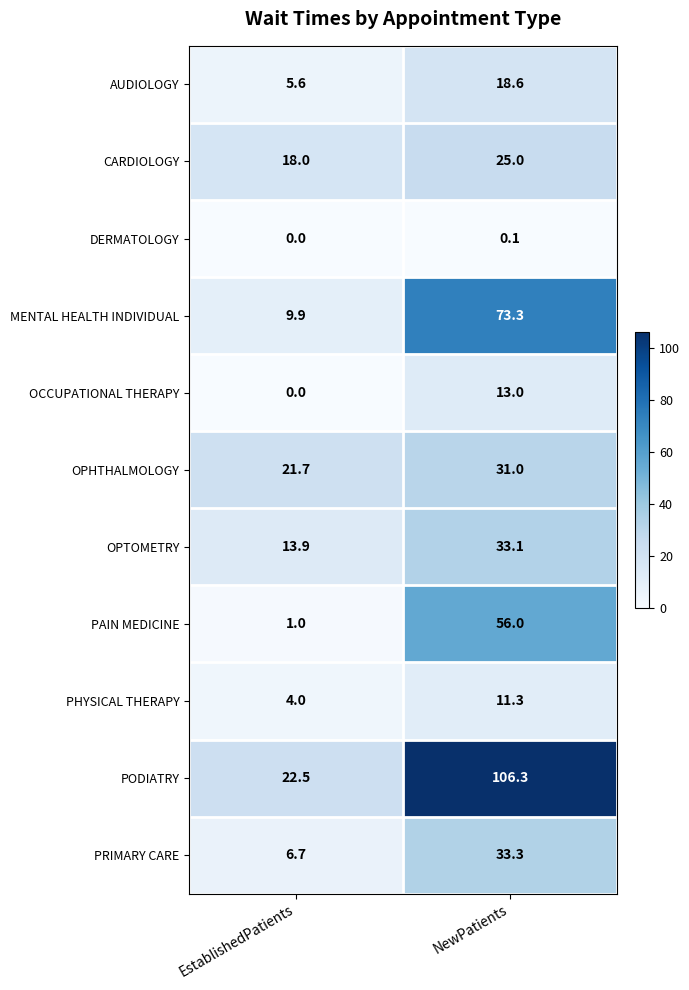

Where is OPHTHALMOLOGY nearest to the value 26?

EstablishedPatients